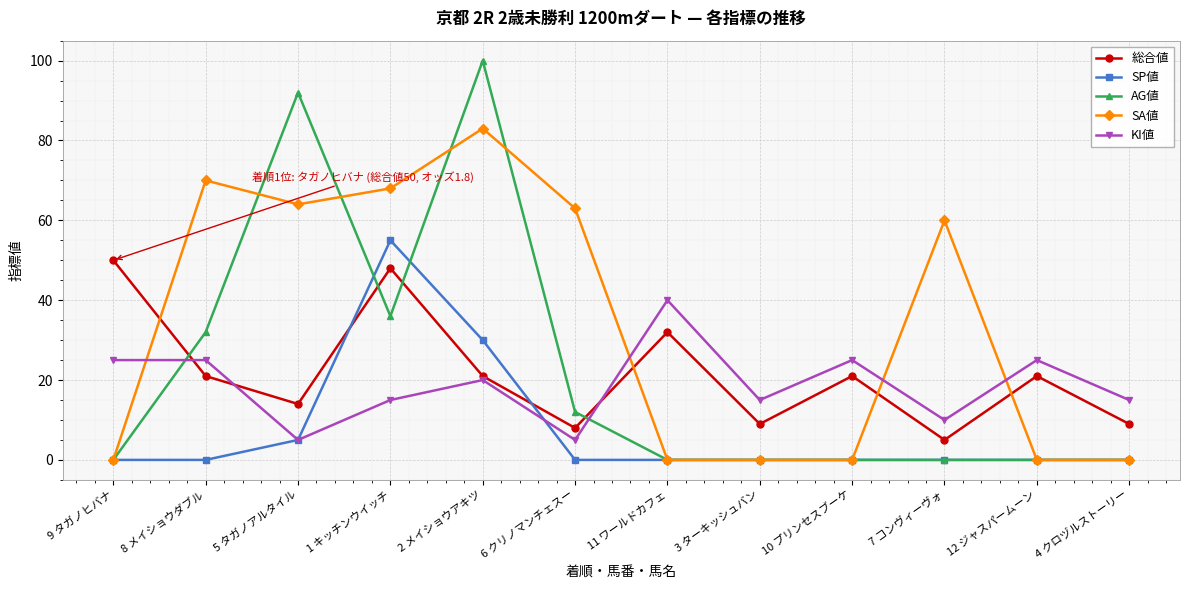

What is the difference between the second highest and second lowest values in the SP値 series?

30